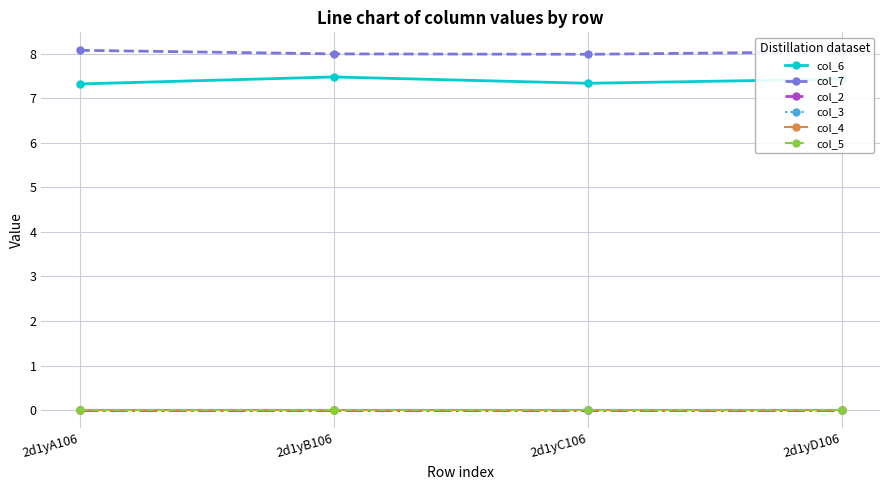

Does the chart have visible grid lines?

Yes